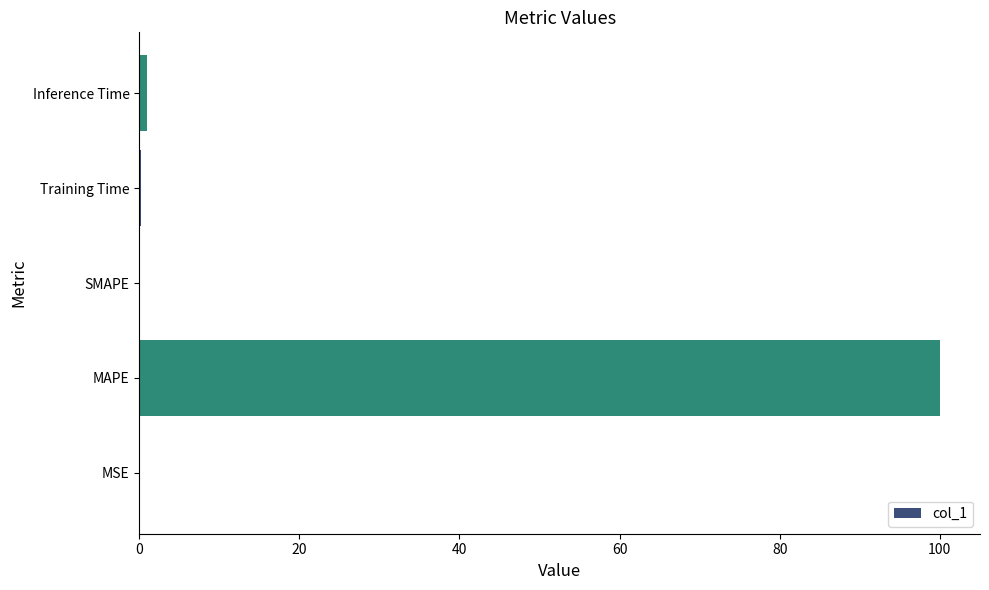

What is the greatest value displayed?

100.0